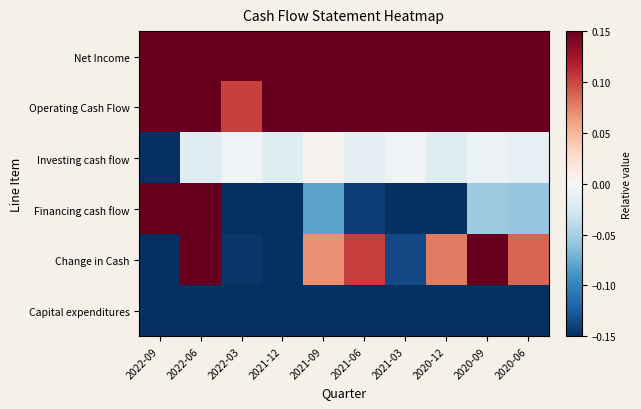

Which series has the widest spread of values?

Change in Cash